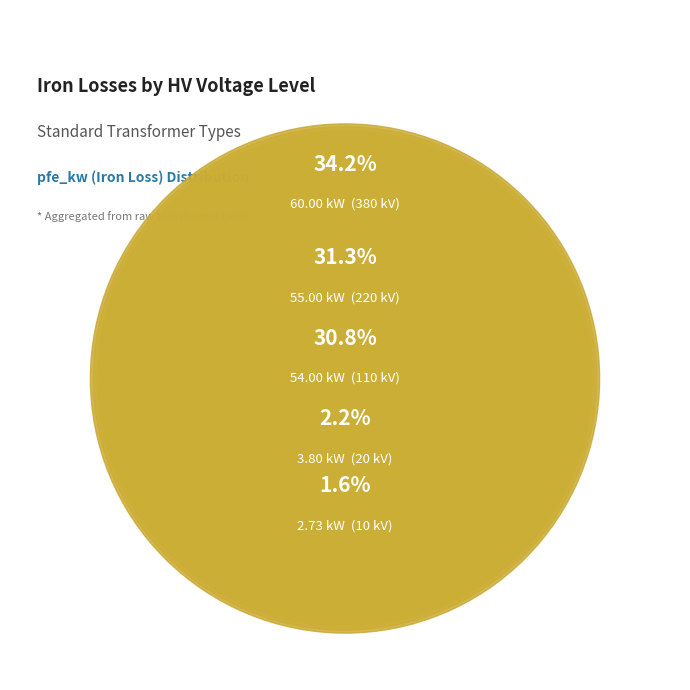

Which category has the smallest portion of the pie?

10 kV